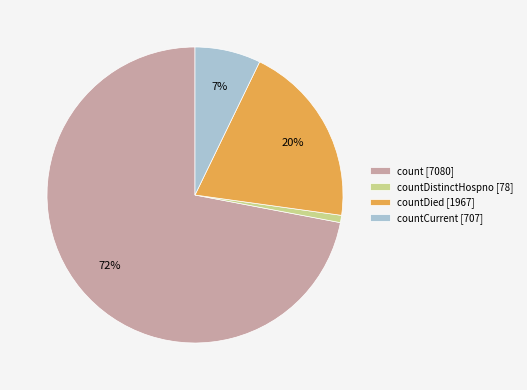

To the nearest percent, what is the average slice percentage?

25%